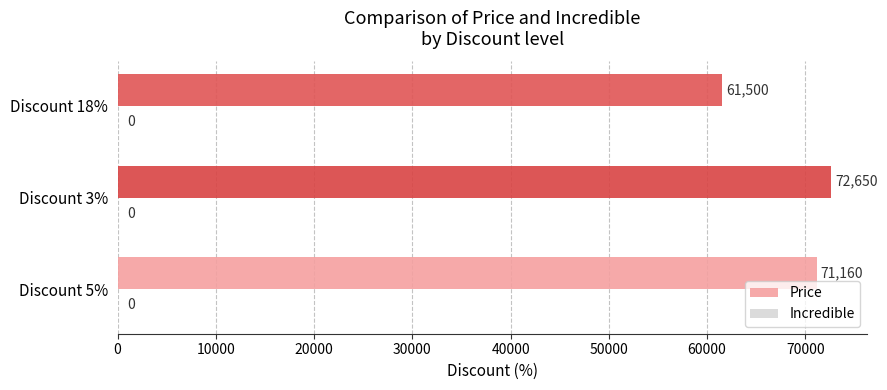

How many categories are shown in the chart?

3